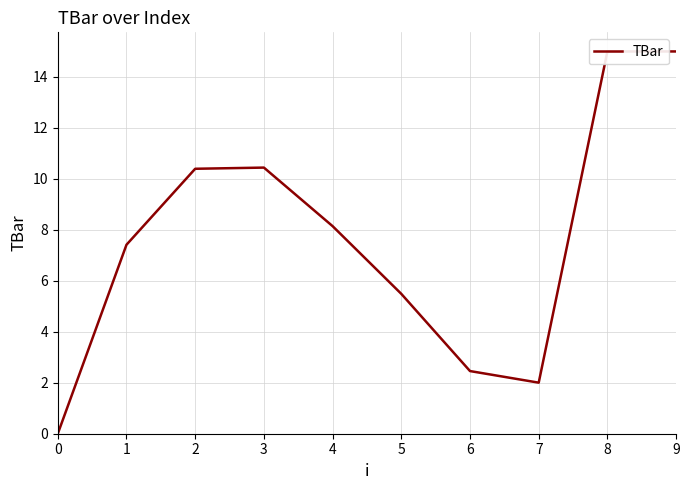

How many data points are less than 8?

5